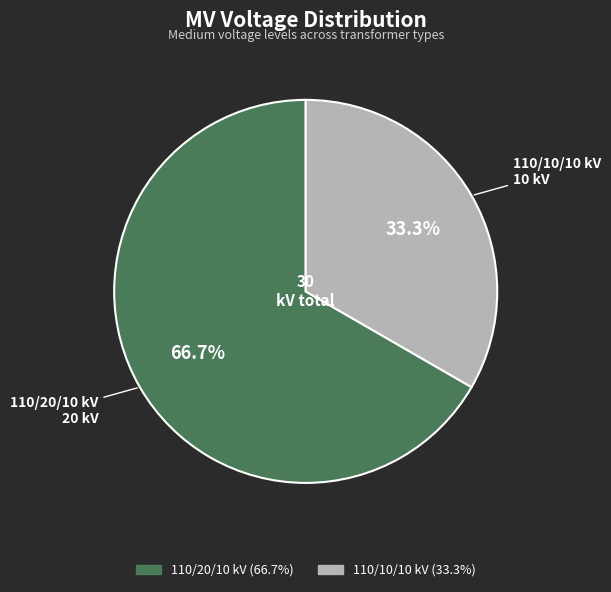

Is there a majority slice in this chart?

Yes